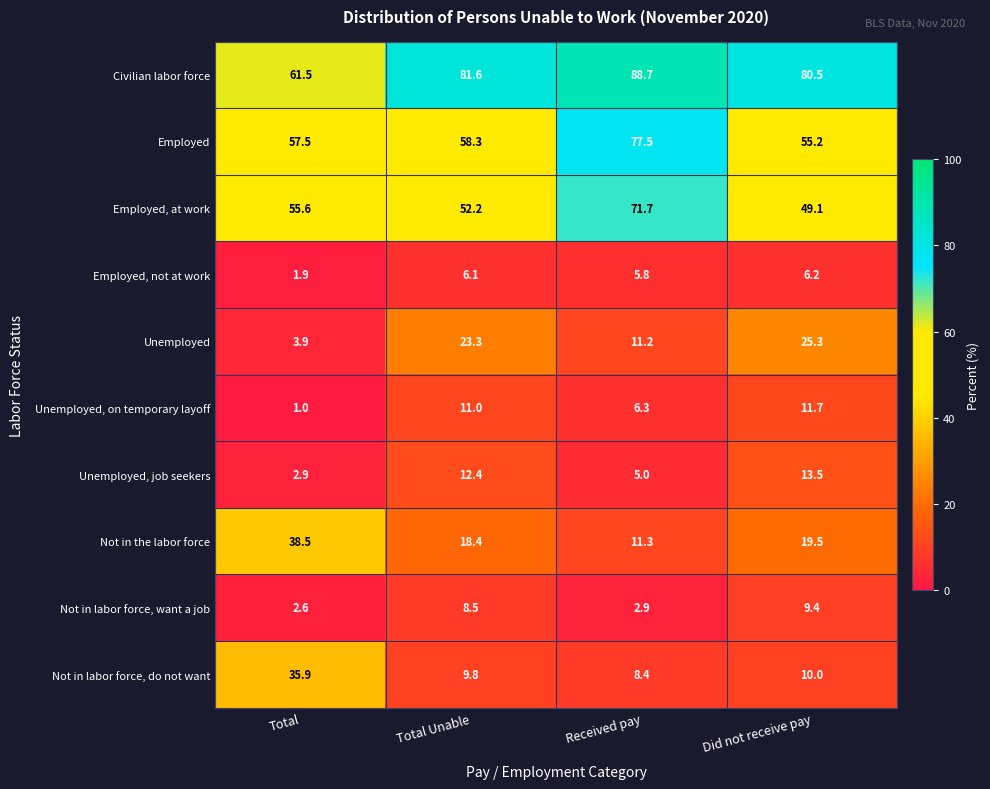

What is the highest value of the Not in labor force, want a job series?

9.4